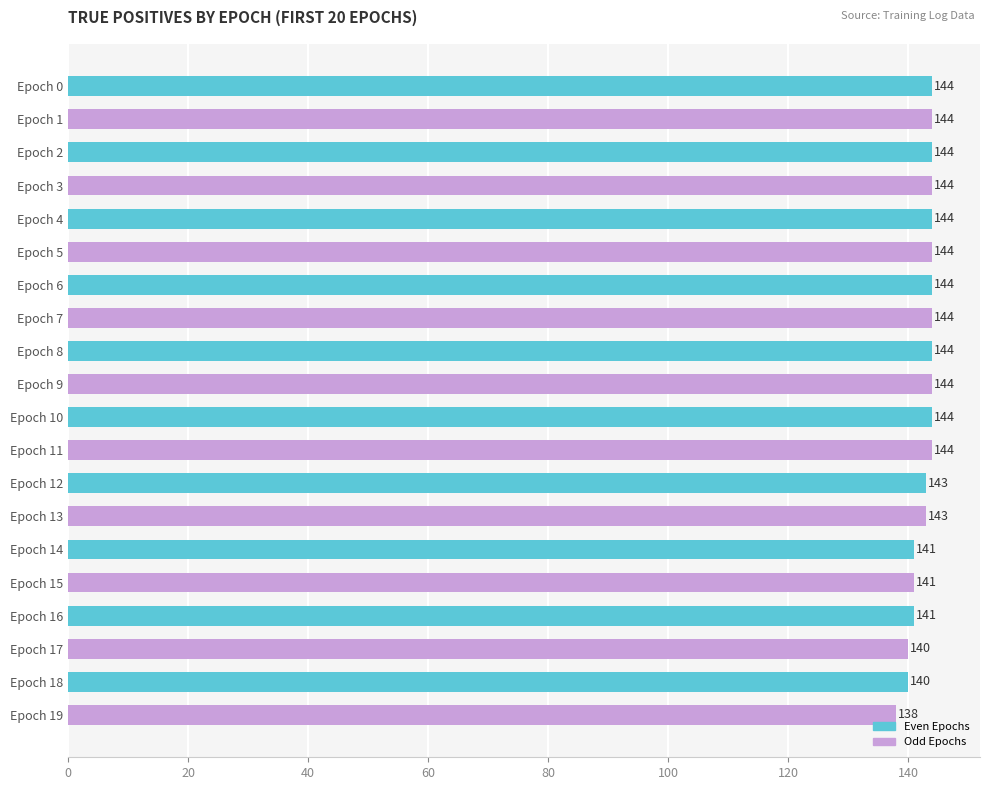

What is the ratio of the value at Epoch 7 to the value at Epoch 11?

1.0